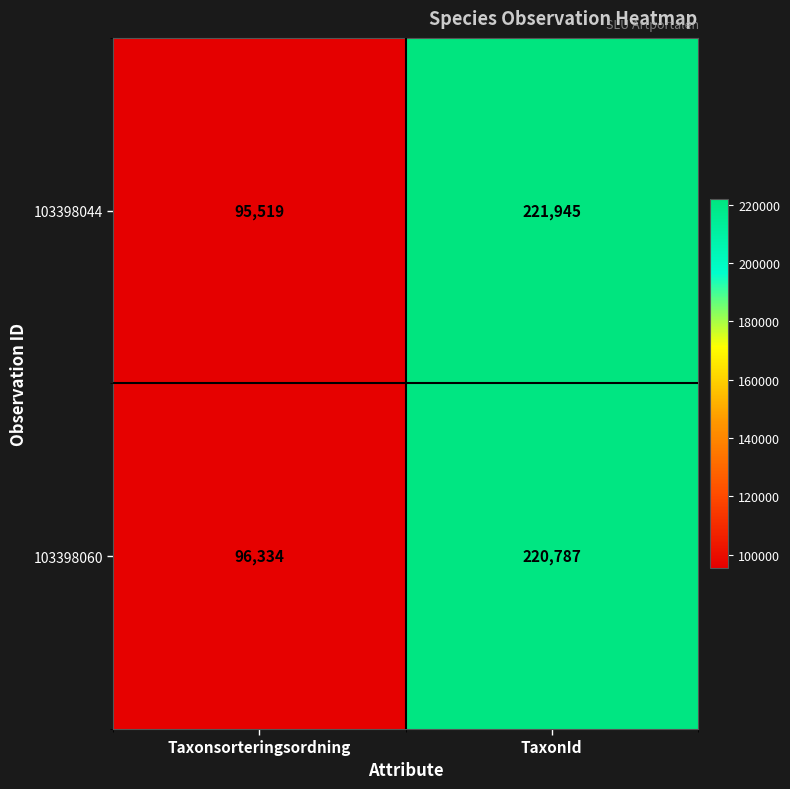

At which category is the sum across all series the highest?

TaxonId